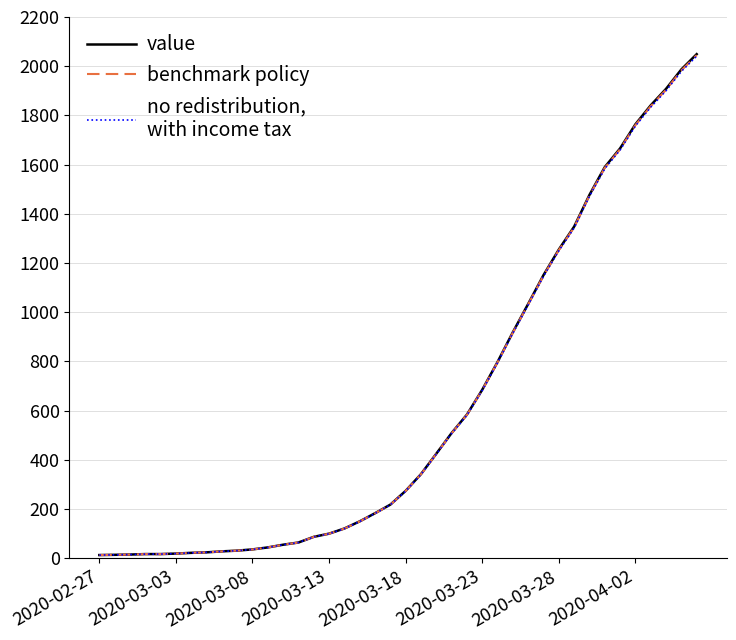

What is the maximum value shown in the chart?

2049.0